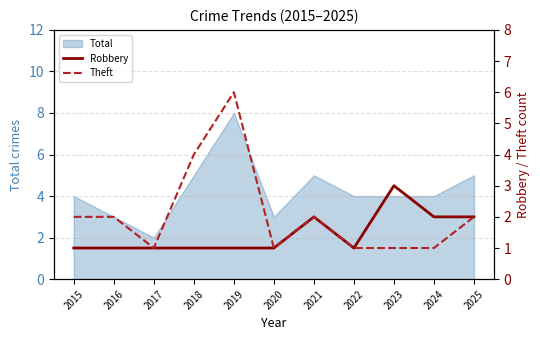

Between 2019 and 2021, which series saw the biggest shift?

Theft